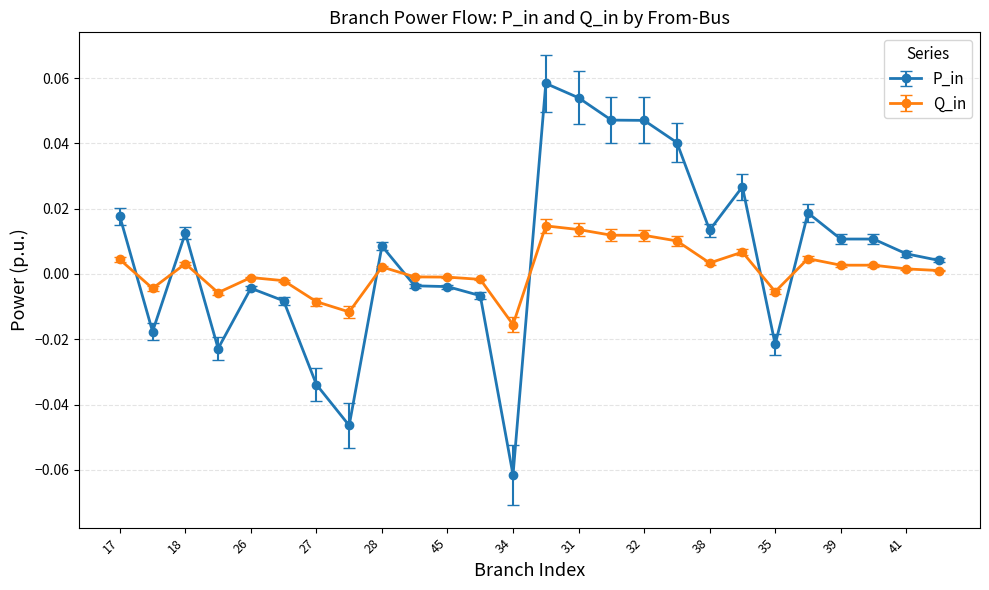

Rank the series by their maximum value, from lowest to highest.

Q_in, P_in